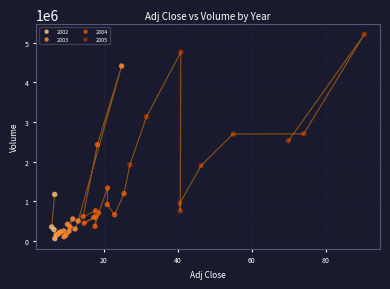

What are all the series names shown in the legend?

2002, 2003, 2004, 2005